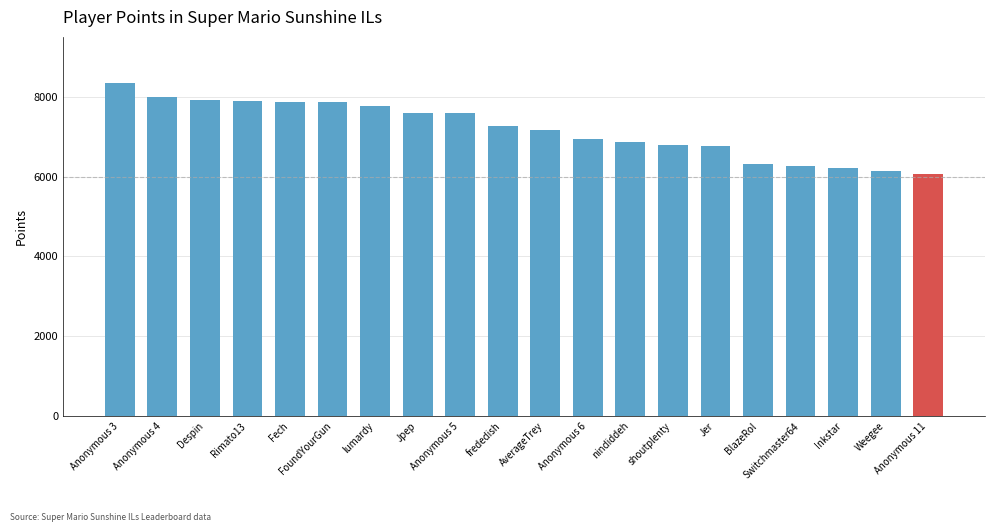

What is the value of the 10th bar from the left?

7256